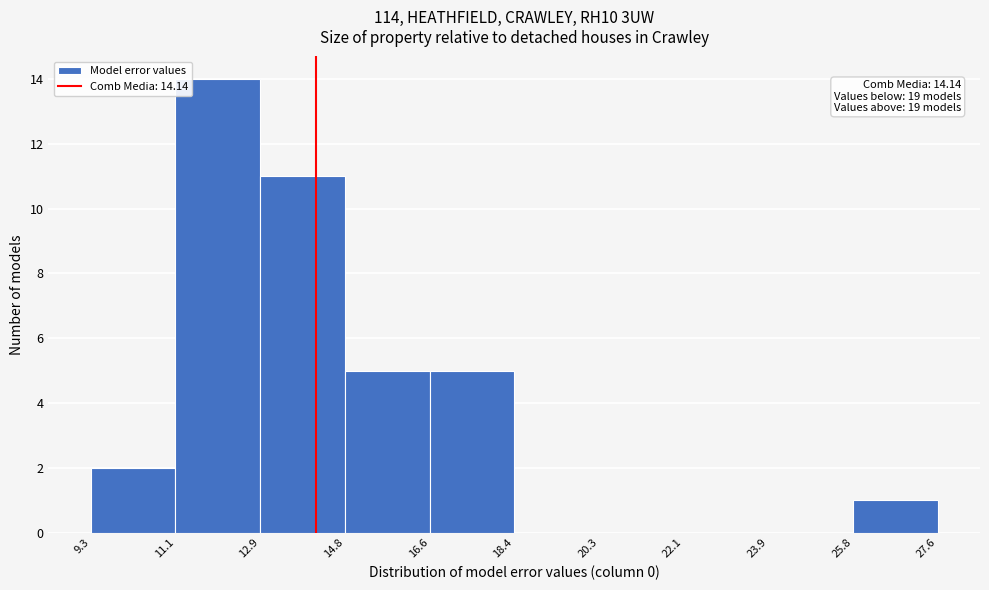

Over which range of the x-axis is the bar tallest?

11.1 to 12.9